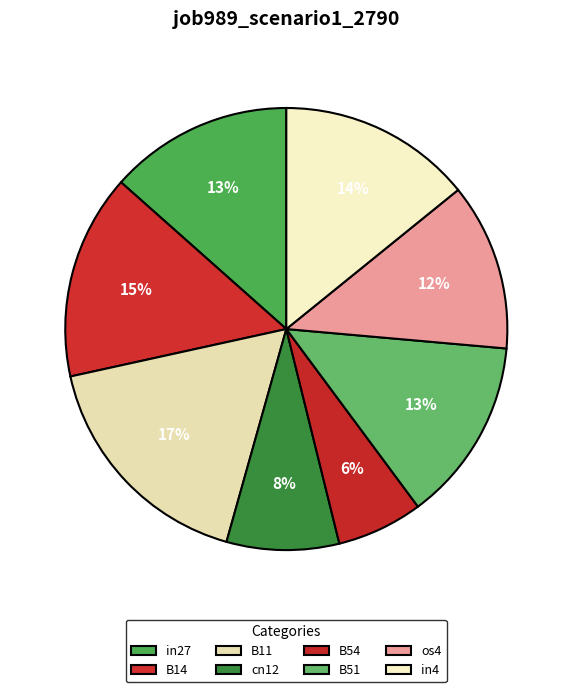

Is there a majority slice in this chart?

No